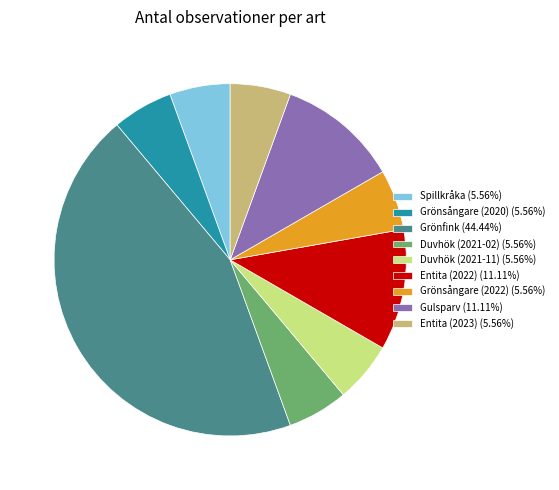

True or false: Grönfink accounts for 44% of the total.

True